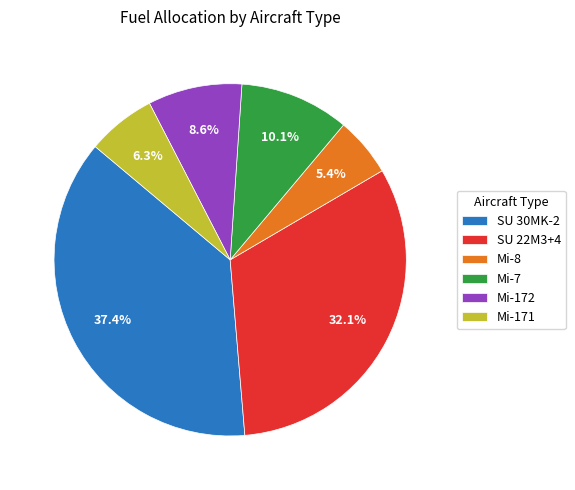

Do SU 22M3+4 and SU 30MK-2 together represent more than half of the pie?

Yes